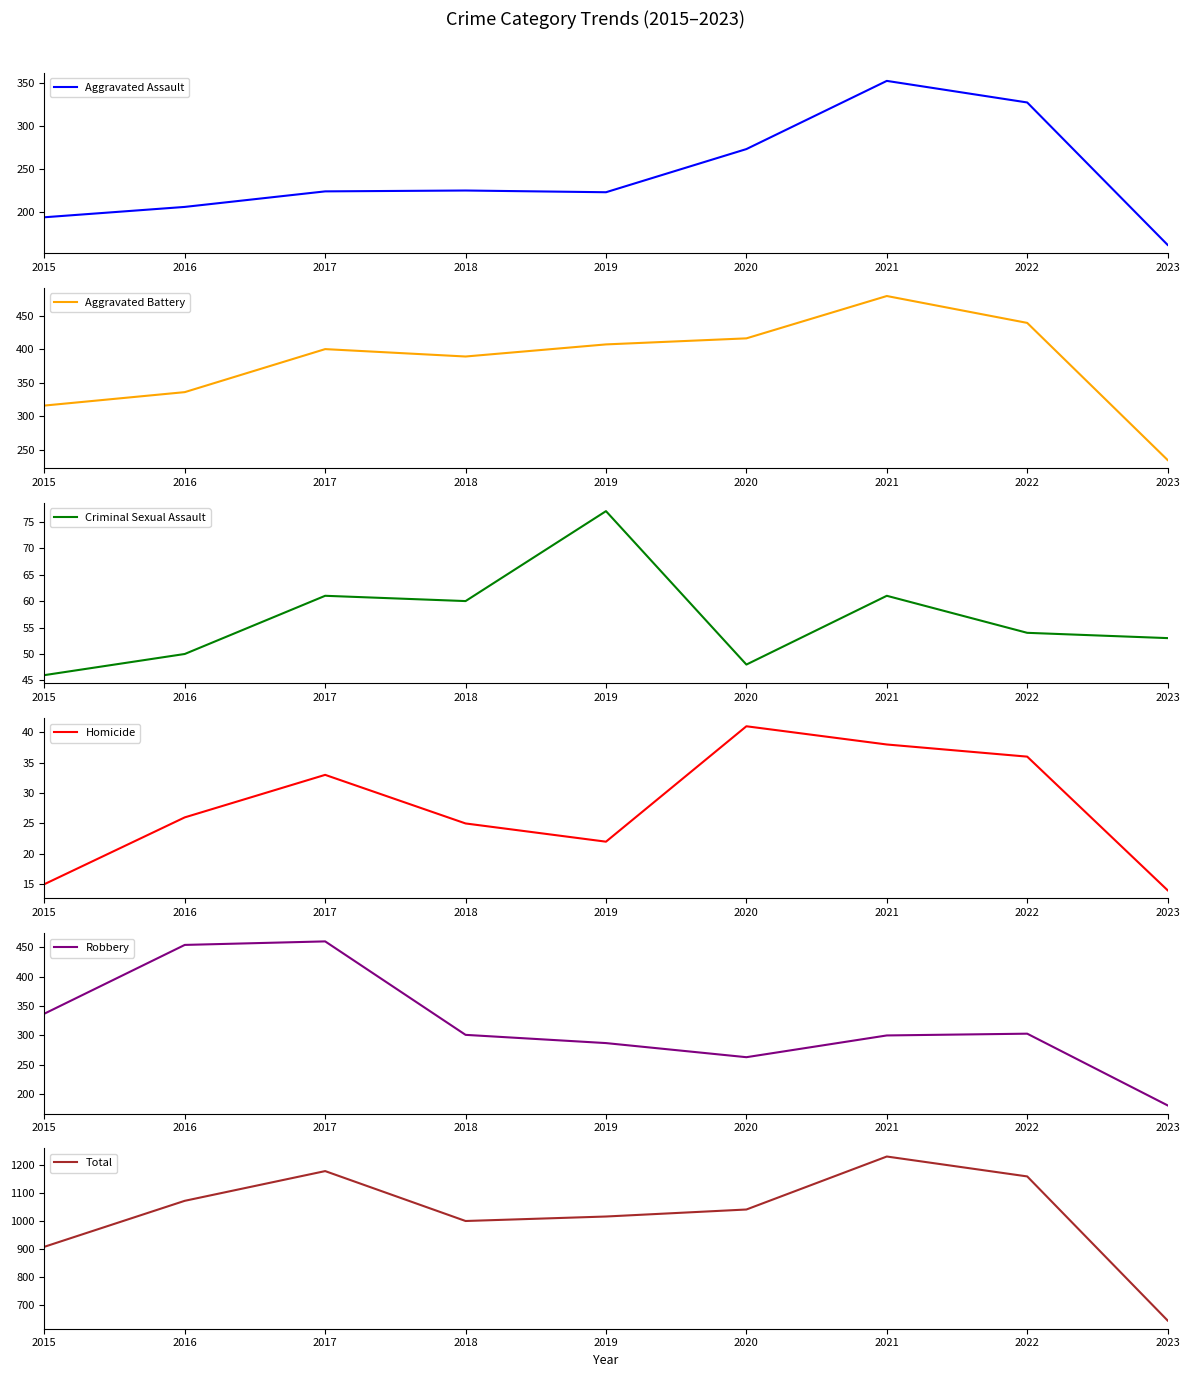

What is the sum of all Aggravated Battery values?

3417